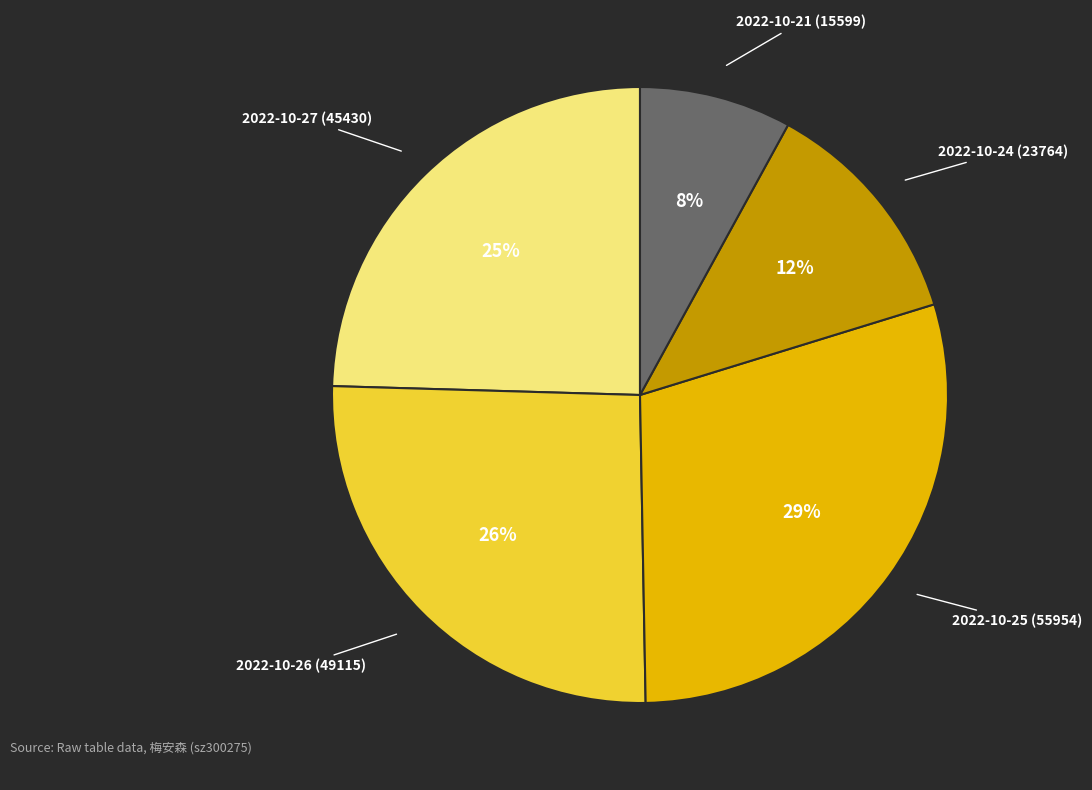

Do 2022-10-21 (15599) and 2022-10-26 (49115) together represent more than half of the pie?

No